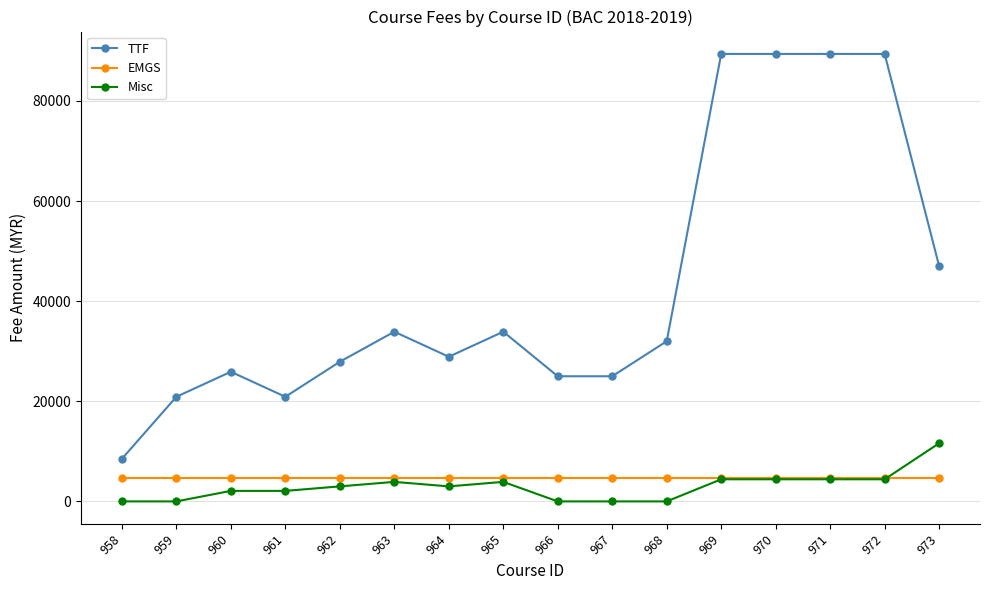

Reading left to right, extract all data points from this chart.

TTF: 958=8500	959=20900	960=25900	961=20900	962=27900	963=33900	964=28900	965=33900	966=25000	967=25000	968=32000	969=89400	970=89400	971=89400	972=89400	973=47000
EMGS: 958=4600	959=4600	960=4600	961=4600	962=4600	963=4600	964=4600	965=4600	966=4600	967=4600	968=4600	969=4600	970=4600	971=4600	972=4600	973=4600
Misc: 958=0	959=0	960=2100	961=2100	962=3000	963=3900	964=3000	965=3900	966=0	967=0	968=0	969=4417	970=4417	971=4417	972=4417	973=11619